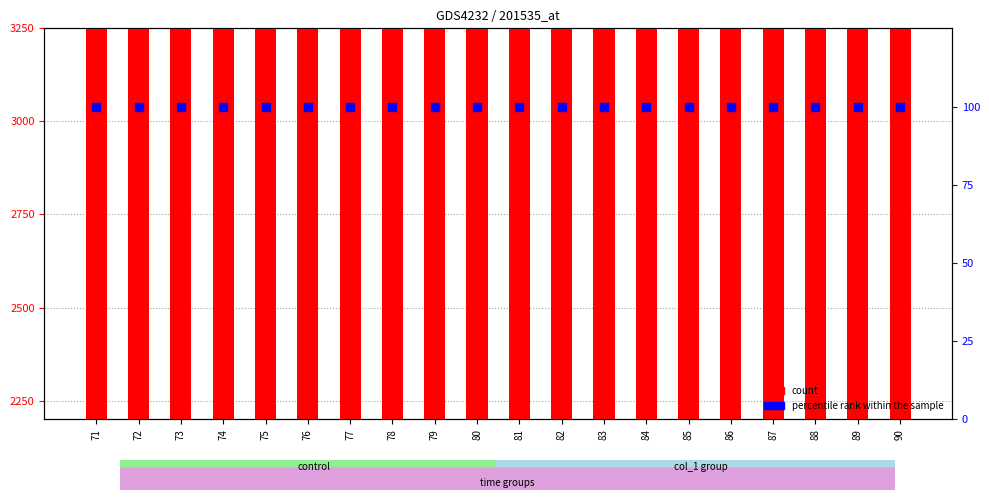

Which series has the largest total across all categories?

count